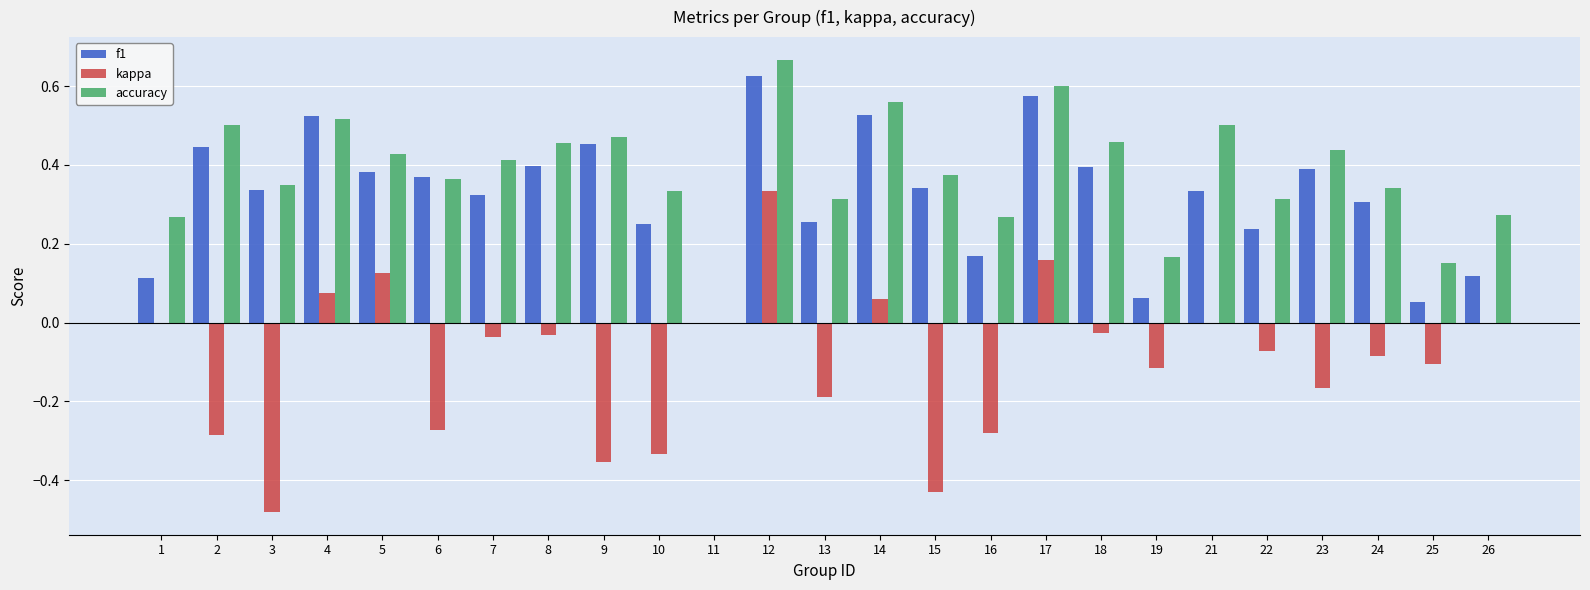

How many accuracy values are between 0 and 1?

25